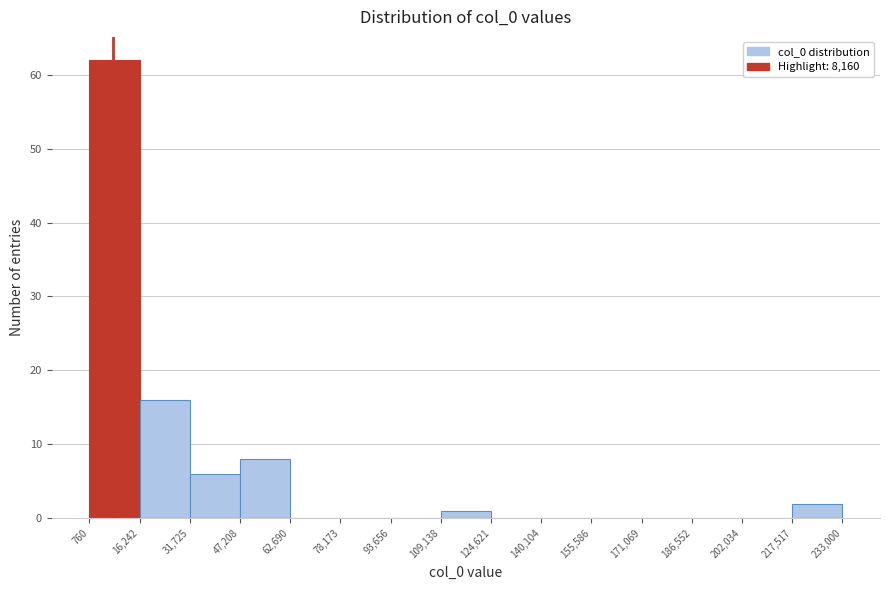

Reading left to right, list every bar in this chart as the range it spans on the x-axis followed by its height. The values are not printed on the chart, so give them approximately, as read against the axis.

760 to 16,242: 62
16,242 to 31,725: 16
31,725 to 47,208: 6
47,208 to 62,690: 8
62,690 to 78,173: 0
78,173 to 93,656: 0
93,656 to 109,138: 0
109,138 to 124,621: 1
124,621 to 140,104: 0
140,104 to 155,586: 0
155,586 to 171,069: 0
171,069 to 186,552: 0
186,552 to 202,034: 0
202,034 to 217,517: 0
217,517 to 233,000: 2